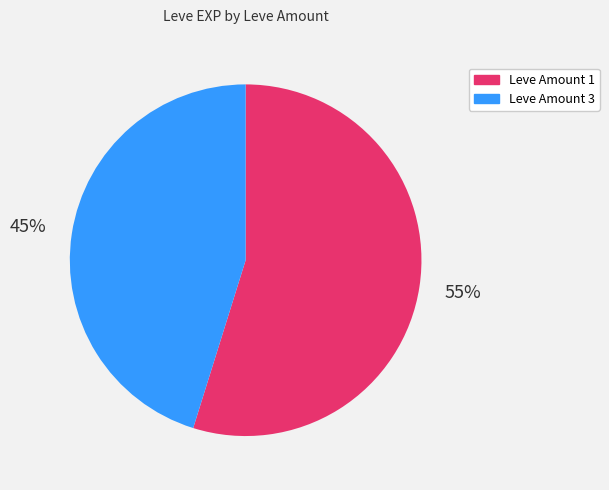

How many segments does this pie chart have?

2